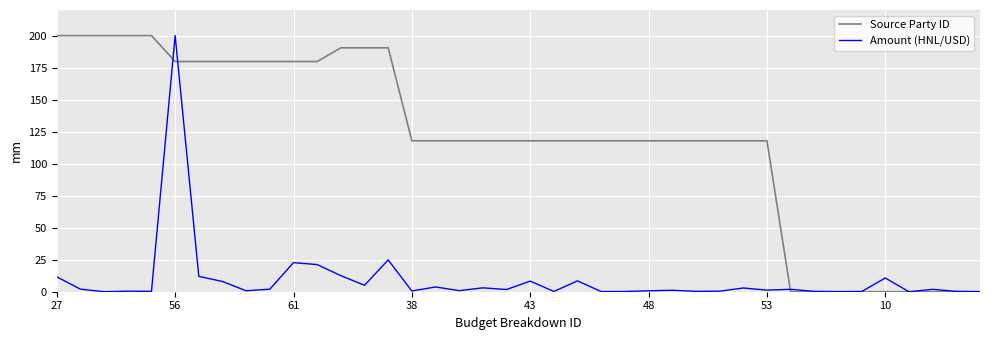

How many lines are shown in the chart?

2